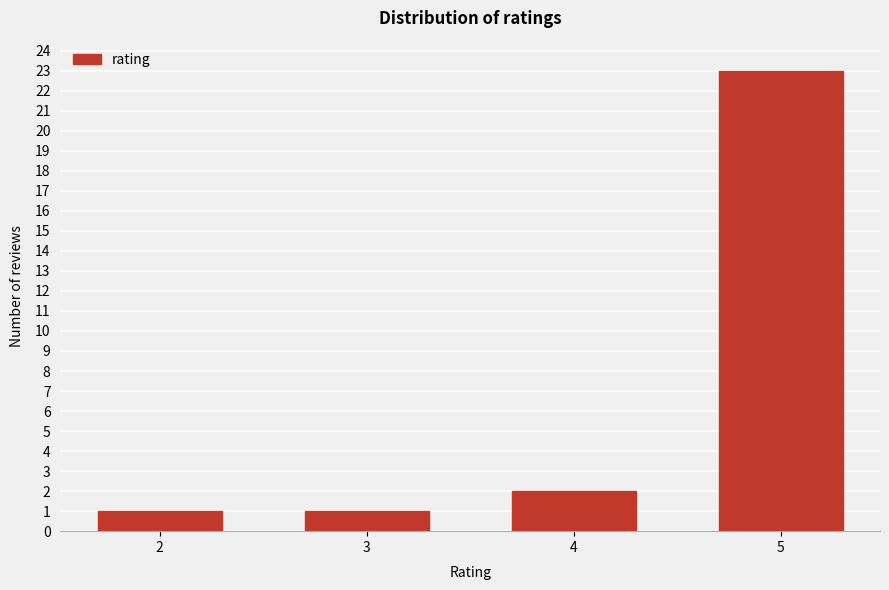

Reading left to right, extract all data points from this chart.

1	1	2	23